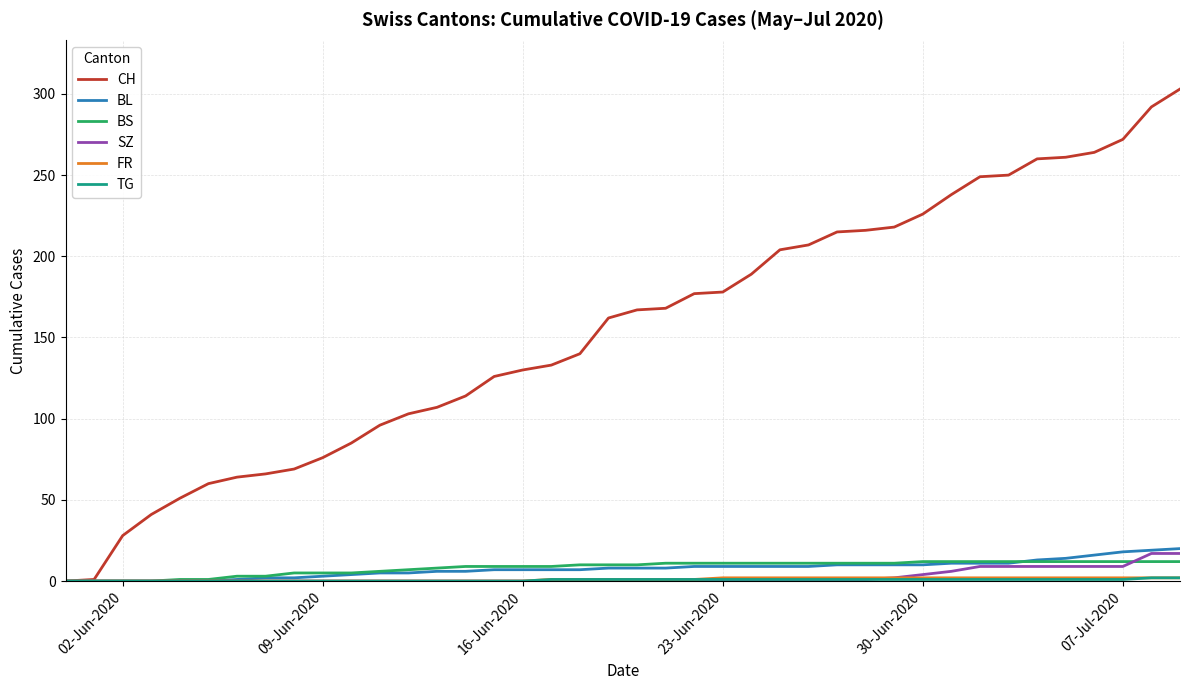

Which series has the widest spread of values?

CH